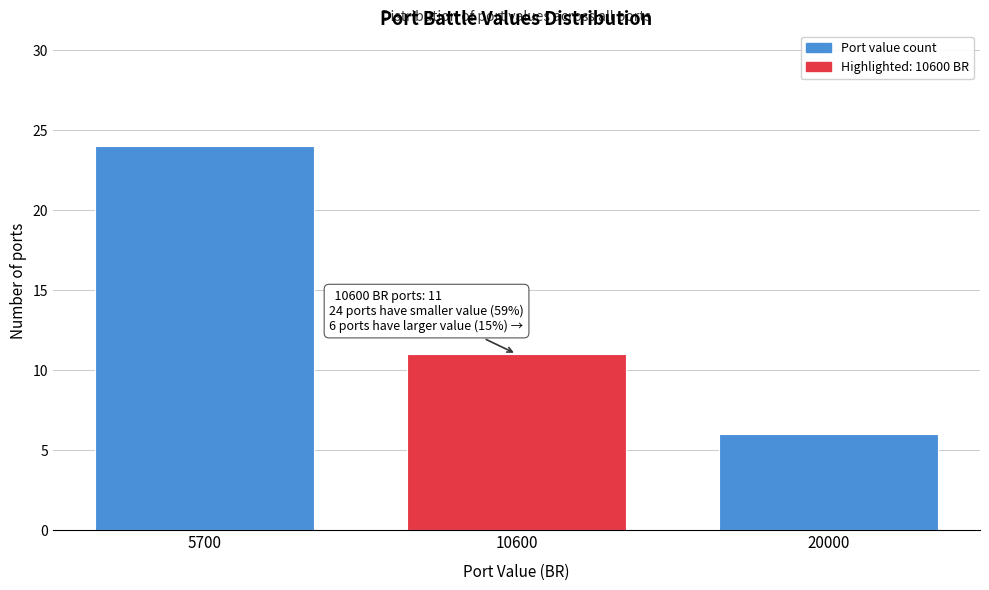

Reading left to right, transcribe all the data shown in this chart.

5700=24	10600=11	20000=6